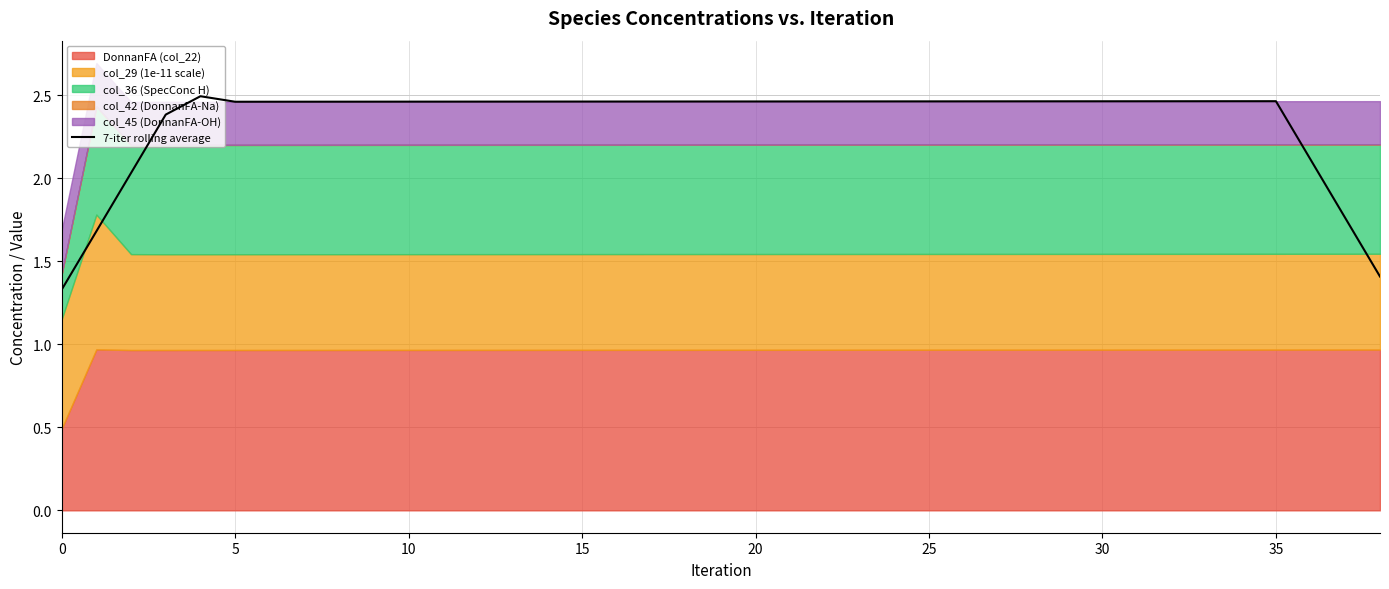

True or false: 7-iter rolling average has a value of 1.6 at 35.

False